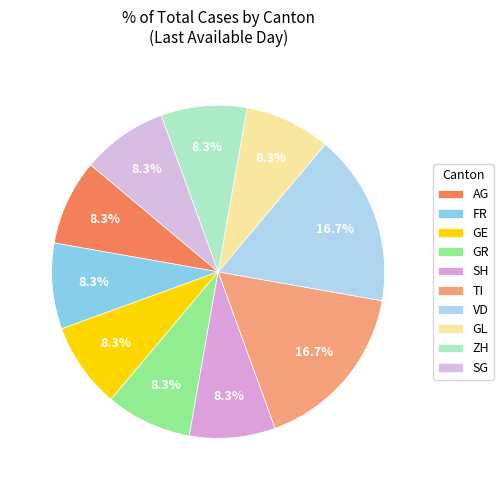

Does SH account for over 50% of the chart?

No